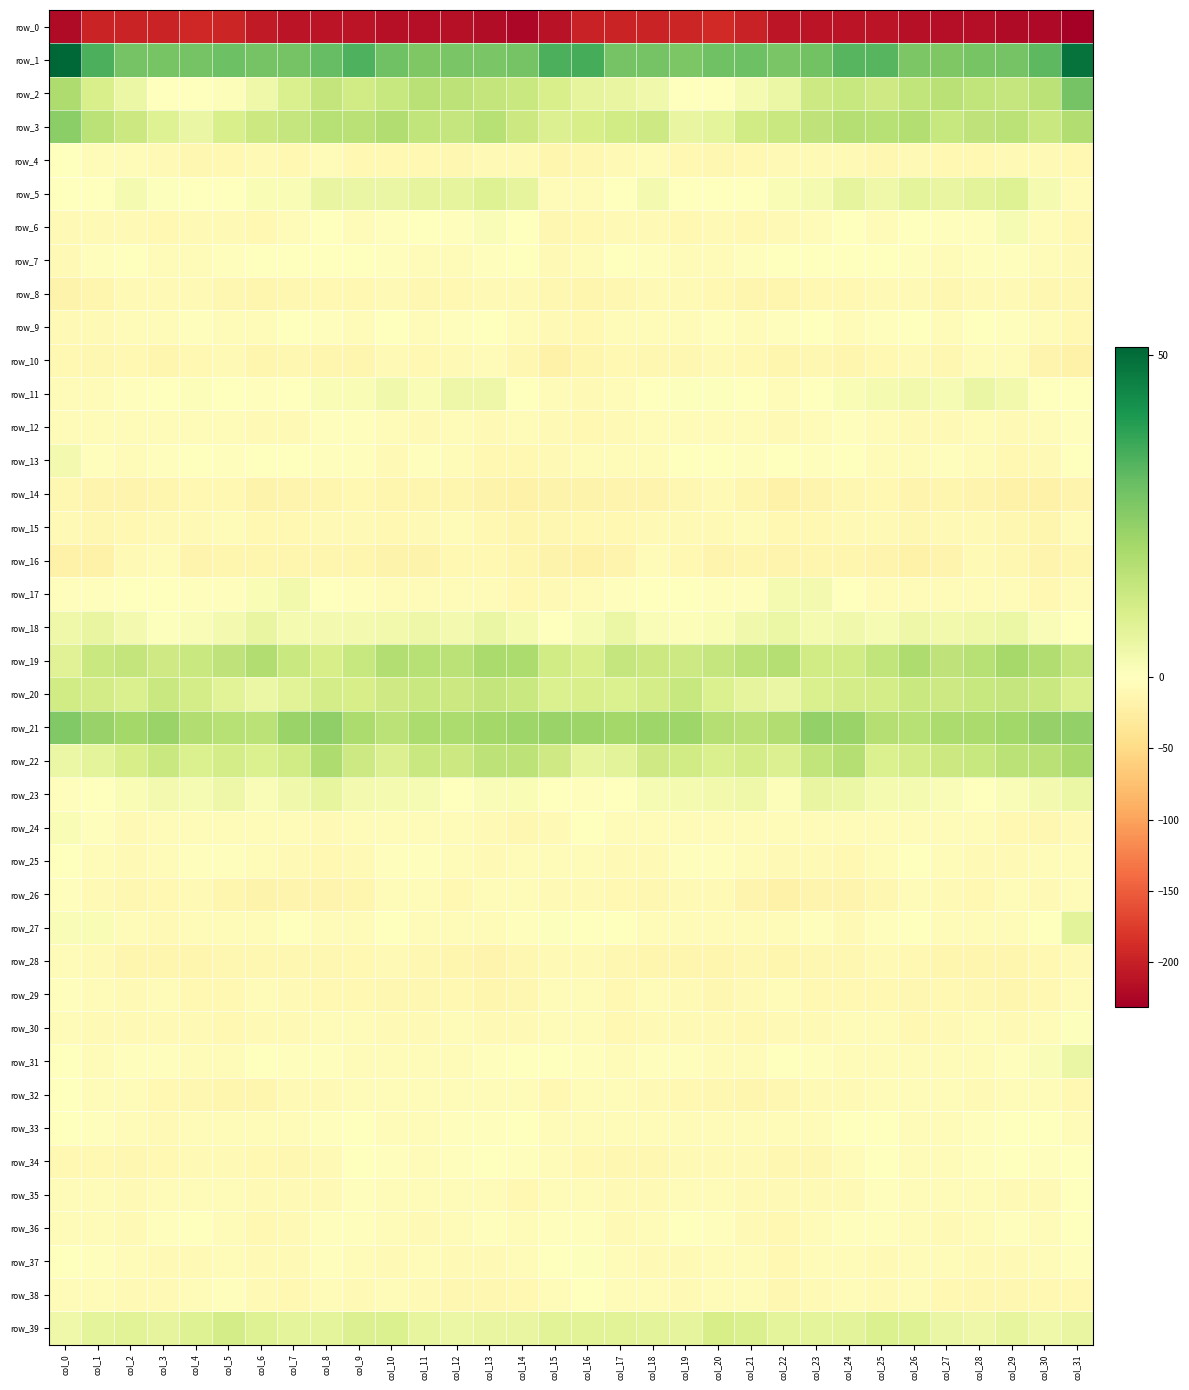

What is the difference between the maximum and second lowest values in the row_30 series?

10.6